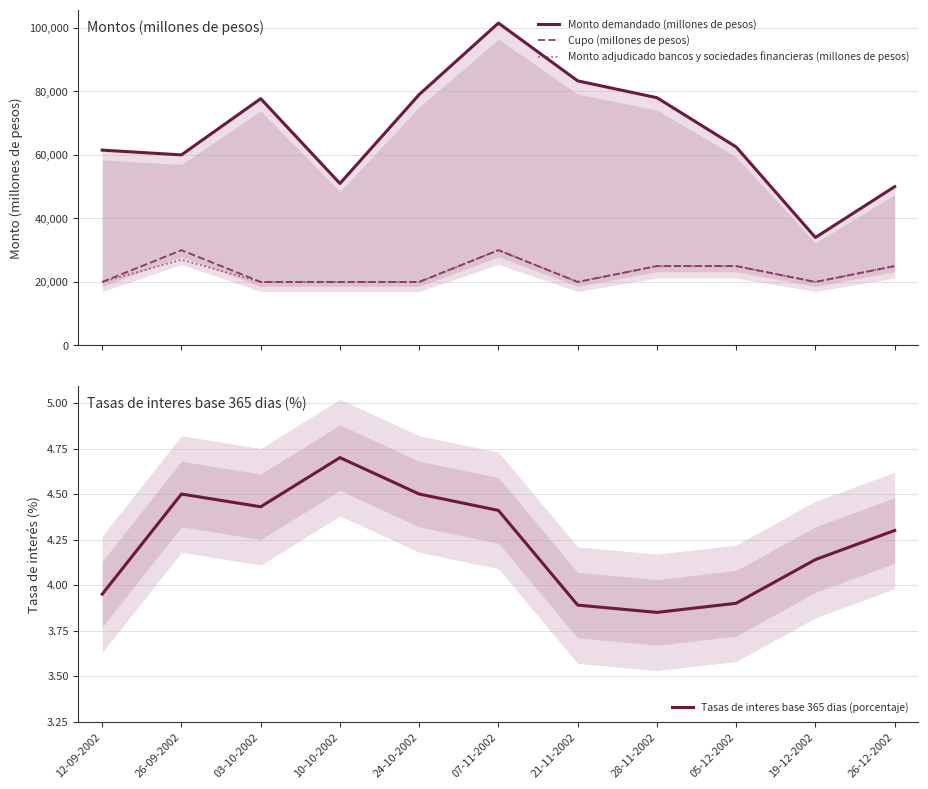

What is the value of the Cupo (millones de pesos) point at the 11th from the left?

25000.0